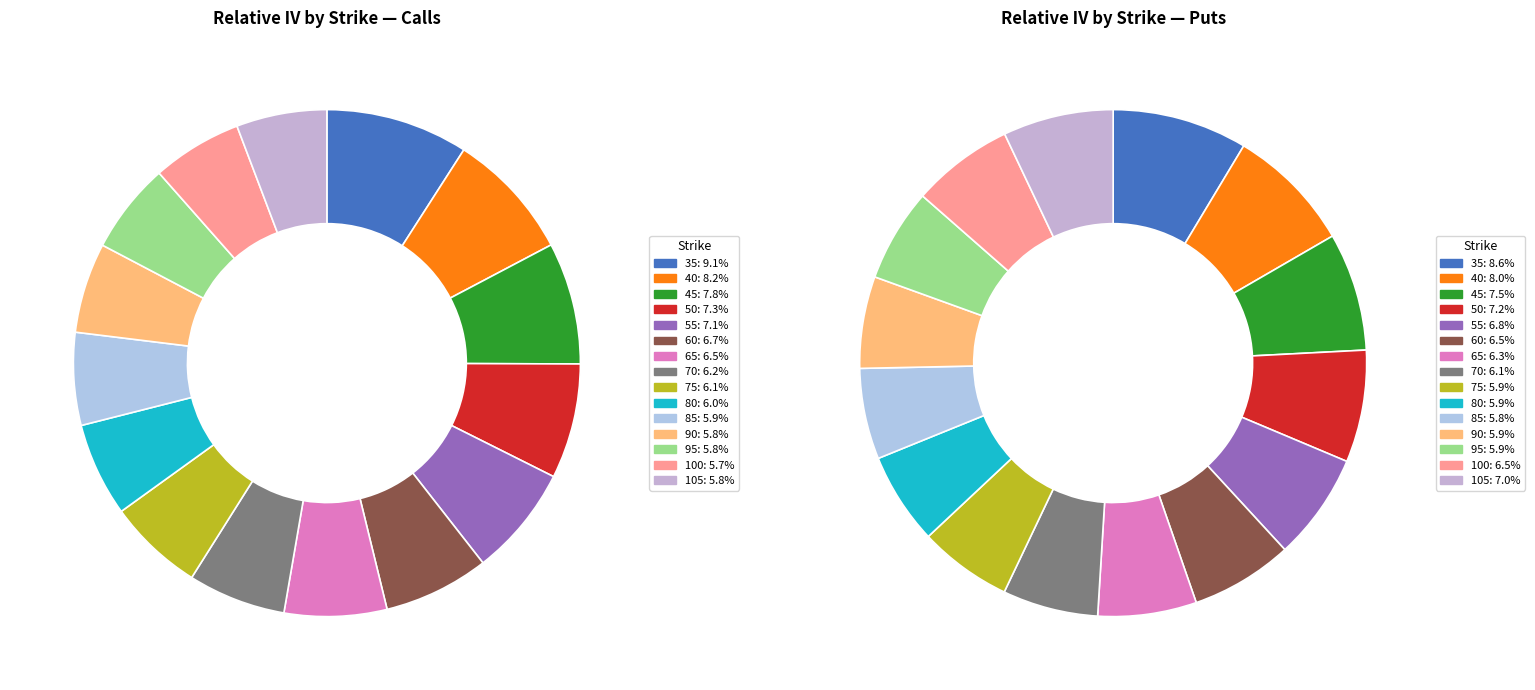

To the nearest percent, what portion does 65 represent?

7%